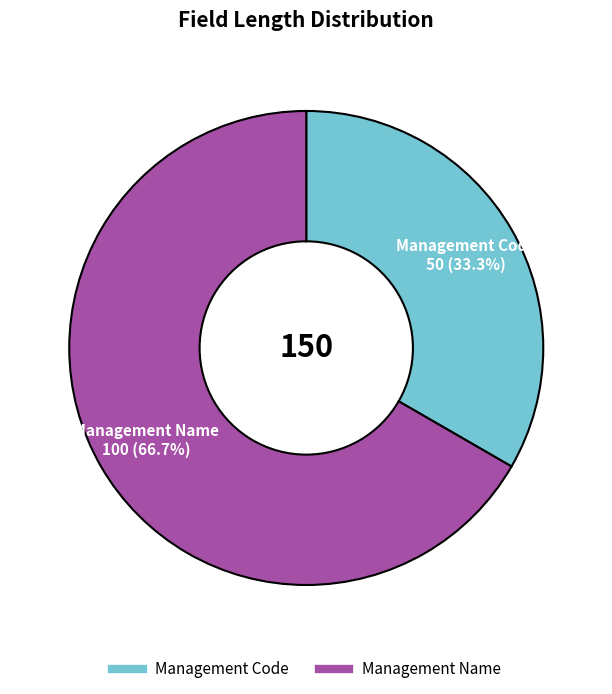

To the nearest percent, what is the difference between the Management Name and Management Code slice percentages?

33%